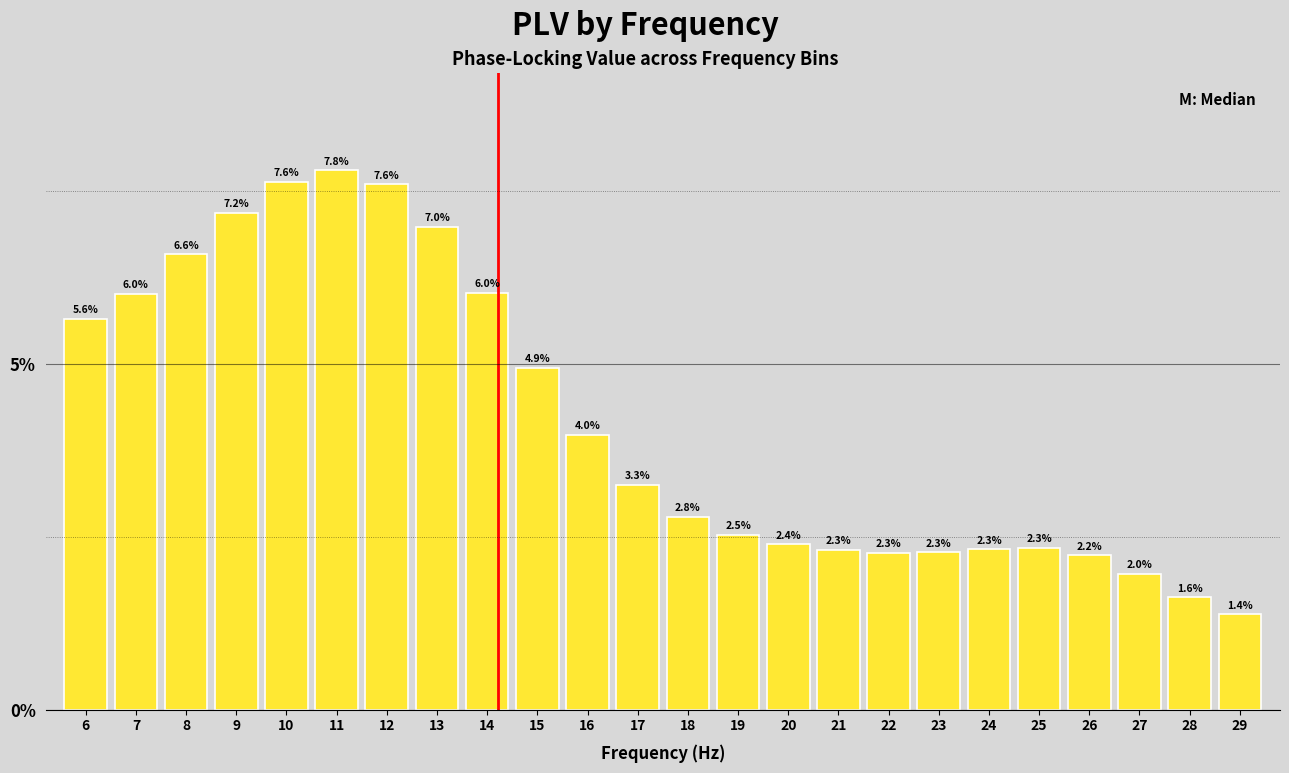

Reading left to right, extract all data points from this chart.

5.6	6.0	6.6	7.2	7.6	7.8	7.6	7.0	6.0	4.9	4.0	3.3	2.8	2.5	2.4	2.3	2.3	2.3	2.3	2.3	2.2	2.0	1.6	1.4